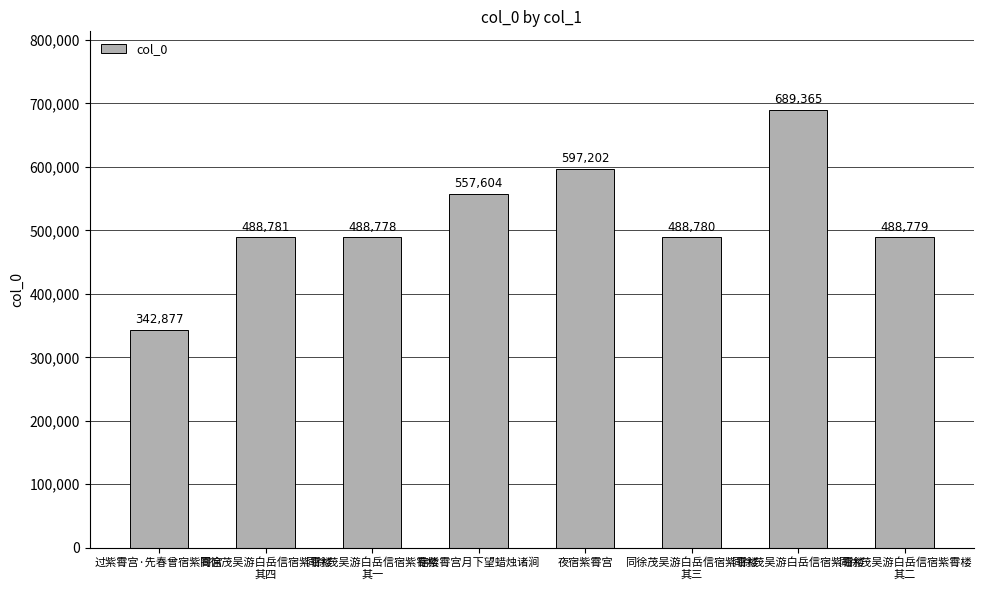

What is the smallest value displayed?

342877